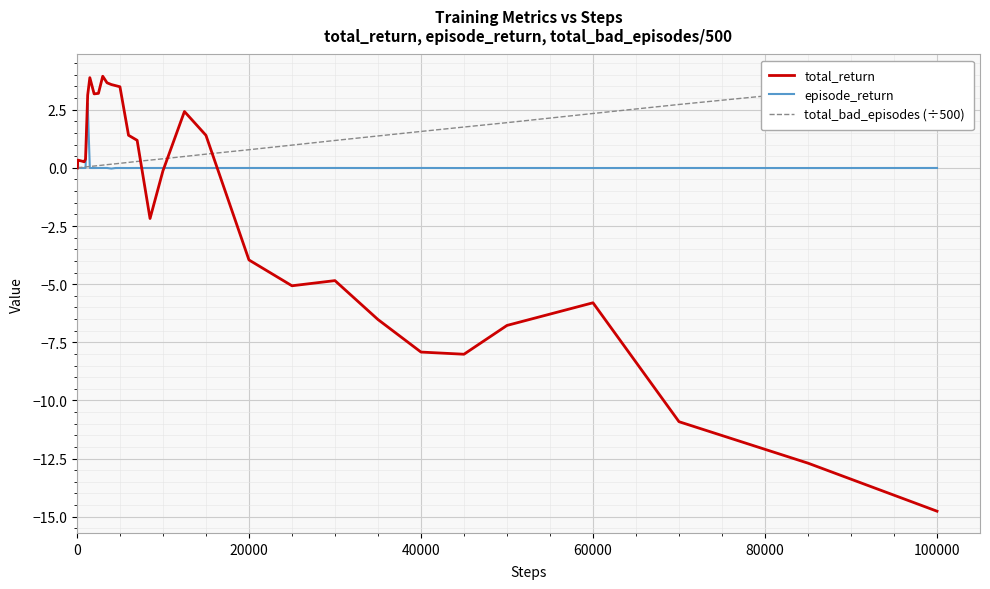

What is the difference between the second highest and minimum values in the episode_return series?

0.4